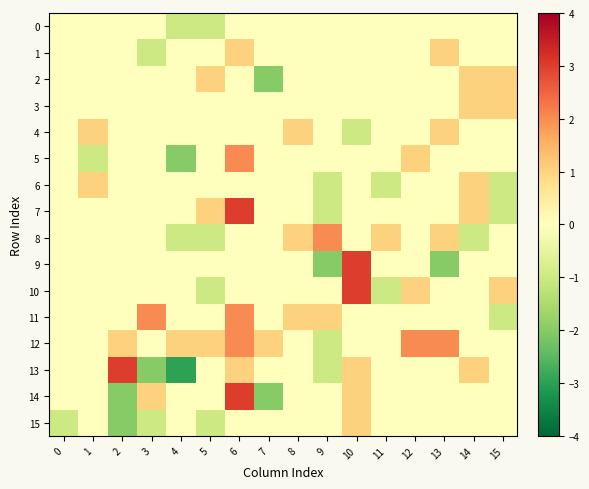

Between 3 and 1, which is larger?

3